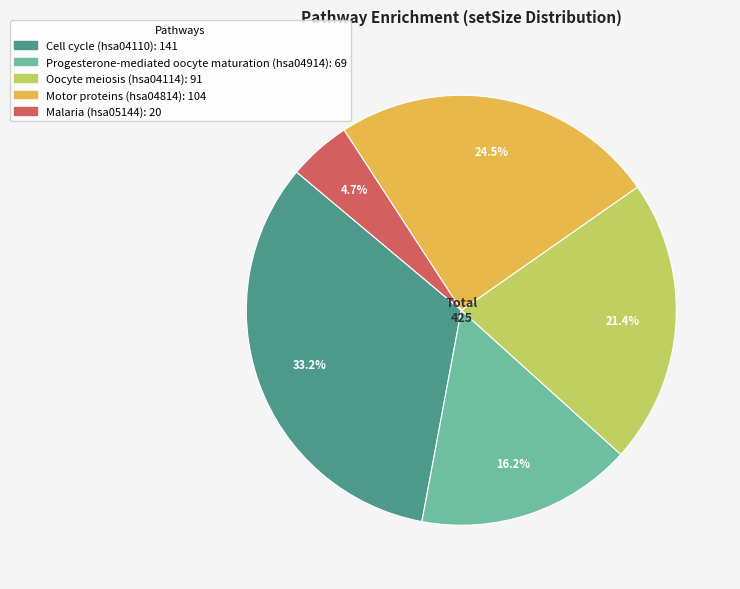

Is there any slice that represents more than half of the pie?

No